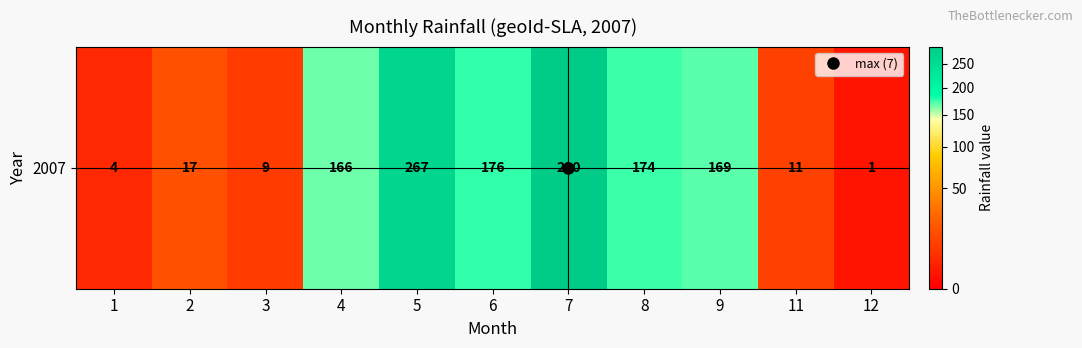

What is the difference between the maximum and minimum values?

289